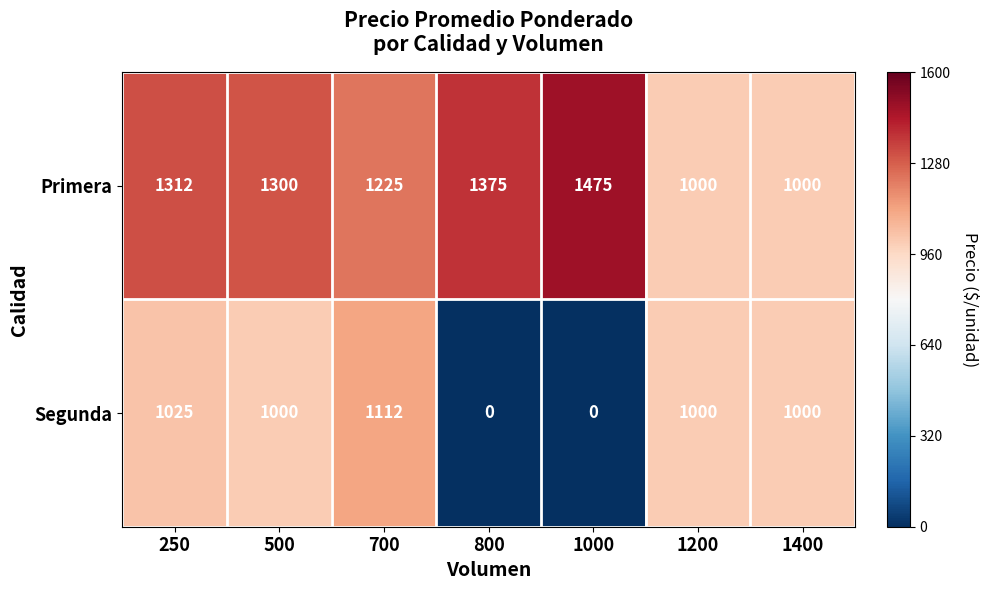

List the series in order of their overall mean, lowest first.

Segunda, Primera